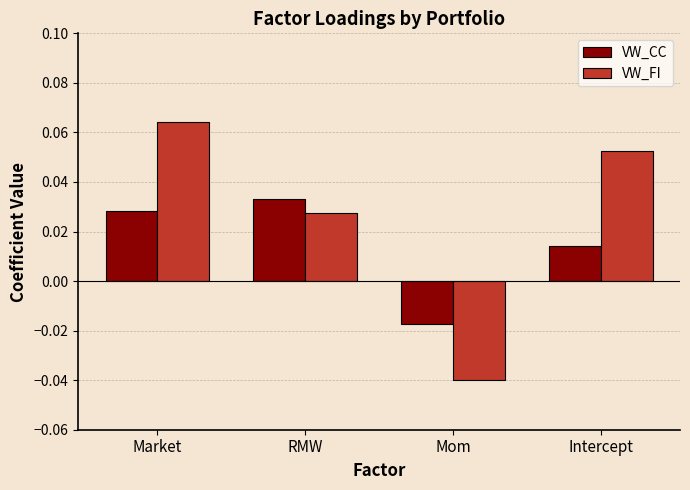

How many data points in VW_CC are above 0?

3